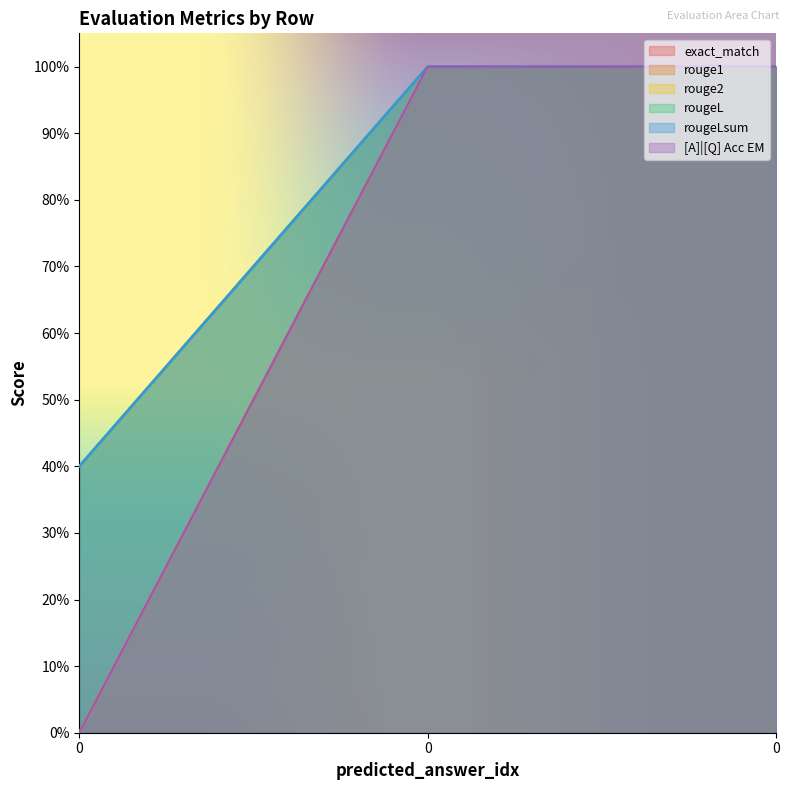

What is the greatest value displayed?

1.0